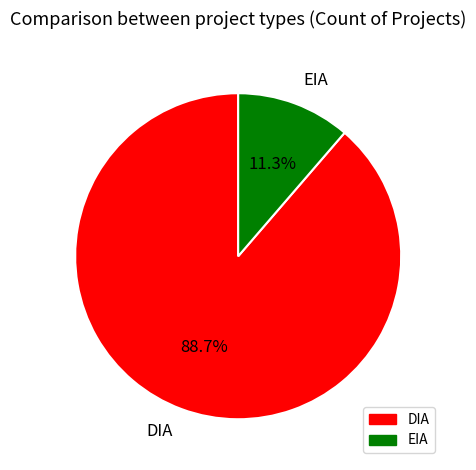

To the nearest percent, what is the combined percentage of DIA and EIA?

100%